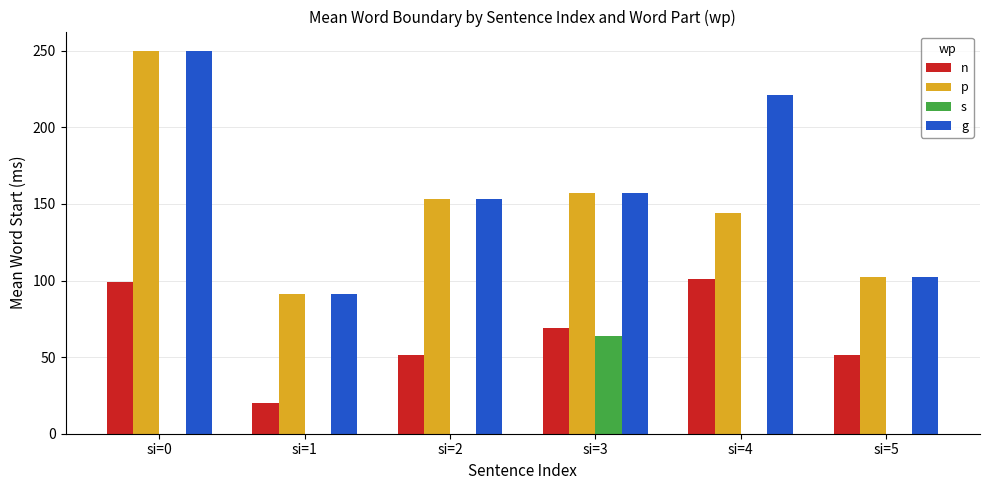

True or false: g has a value of 91.0 at si=1.

True